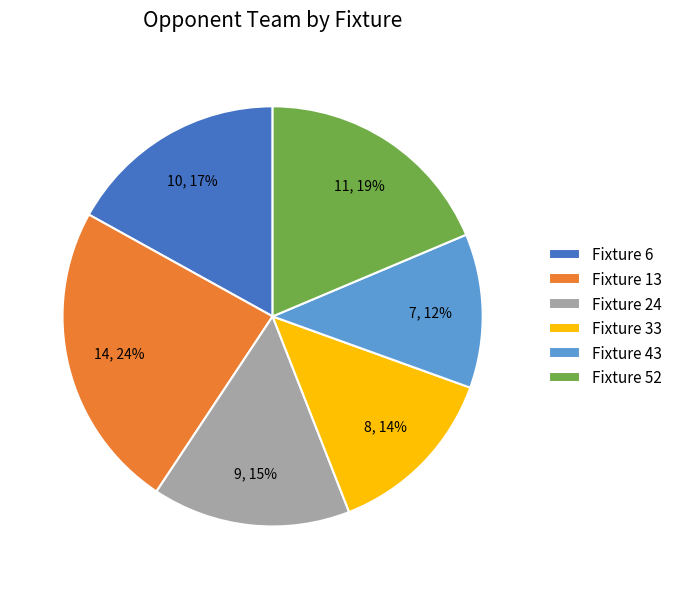

Is there any slice that represents more than half of the pie?

No